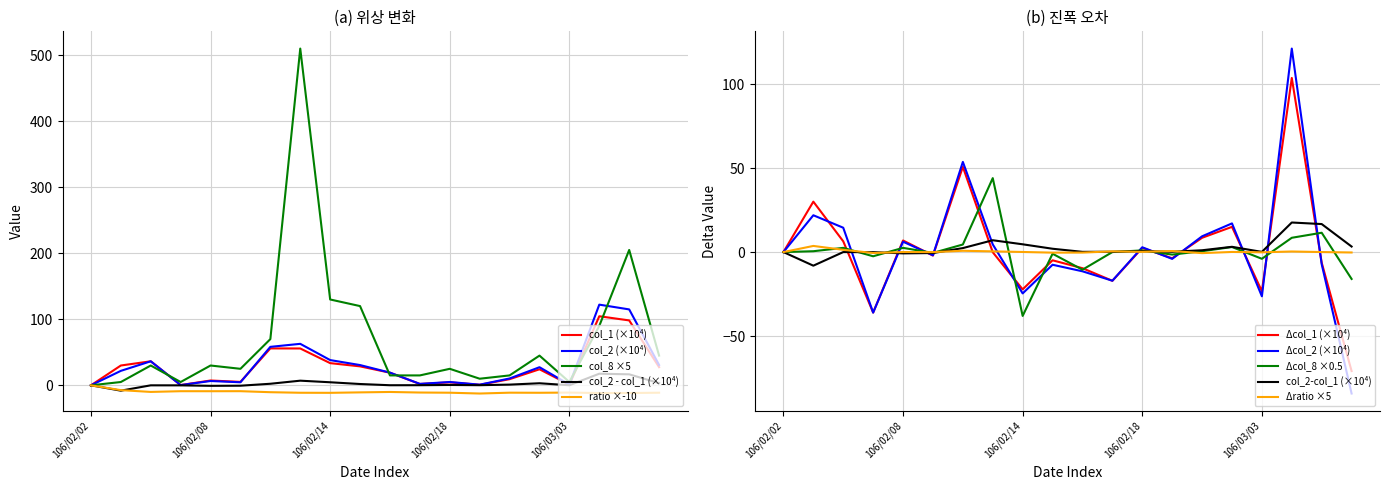

True or false: col_1 has a value of 24.3 at 106/03/02.

True